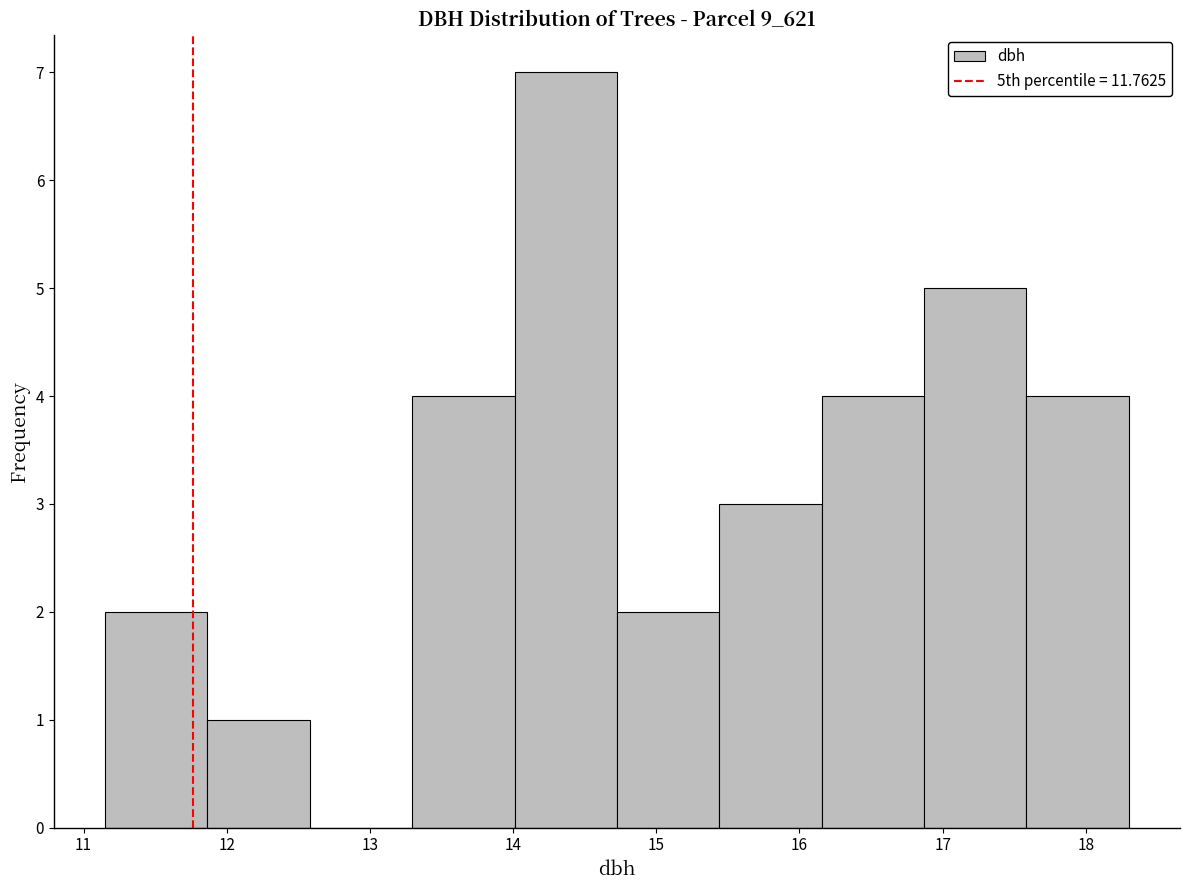

How tall is the bar that spans 17.6 to 18.3 on the x-axis? Neither the bar edges nor the heights are printed on the chart, so give them approximately, as read against the axes.

4